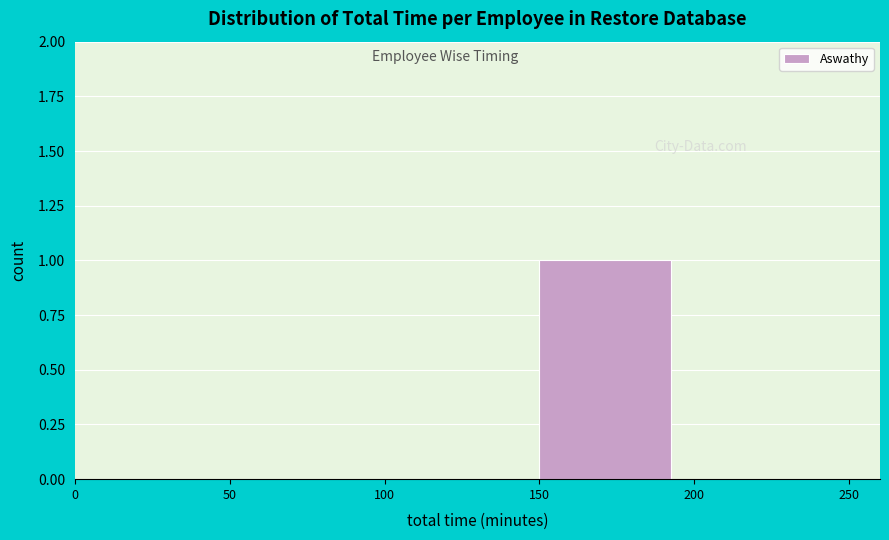

Which range on the x-axis has the tallest bar?

150 to 200